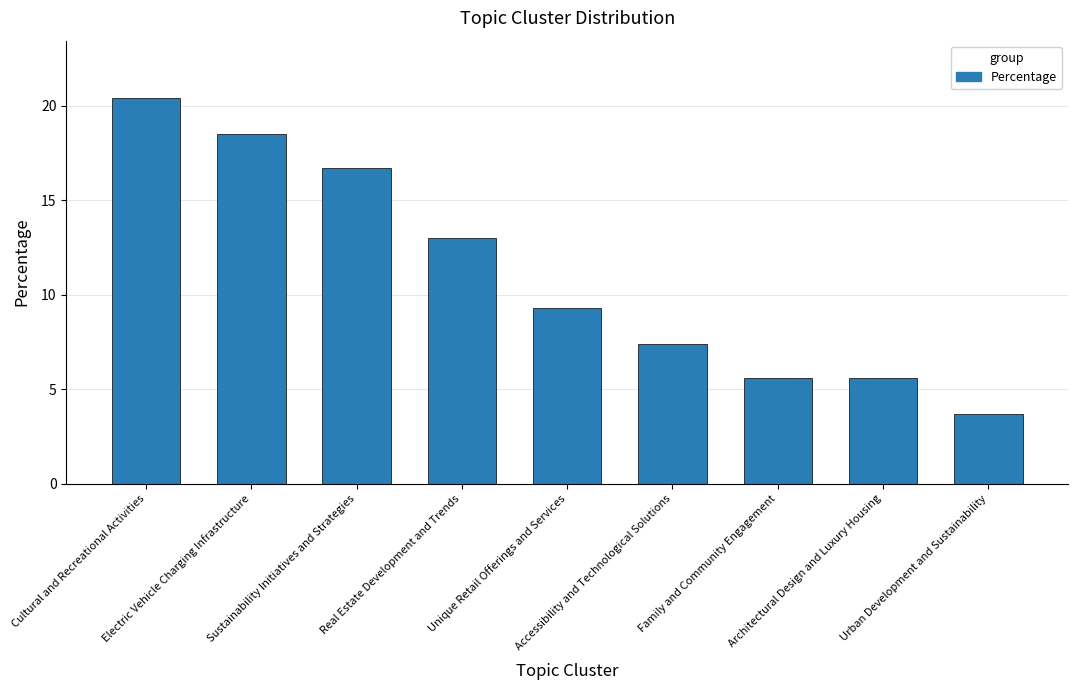

Reading left to right, what are all the values shown in this chart?

20.4	18.5	16.7	13.0	9.3	7.4	5.6	5.6	3.7